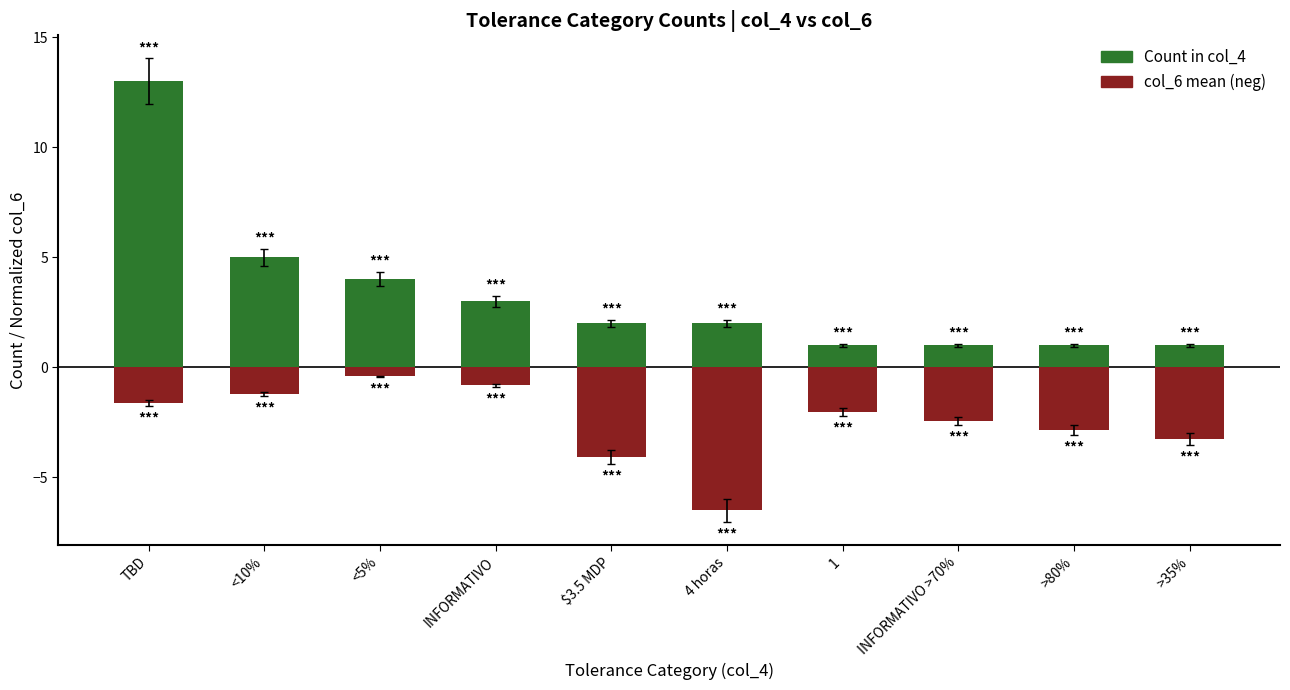

Reading left to right, extract all data points from this chart.

Count in col_4: 13.0	5.0	4.0	3.0	2.0	2.0	1.0	1.0	1.0	1.0
col_6 mean (neg): -1.6	-1.2	-0.4	-0.8	-4.1	-6.5	-2.0	-2.4	-2.8	-3.2